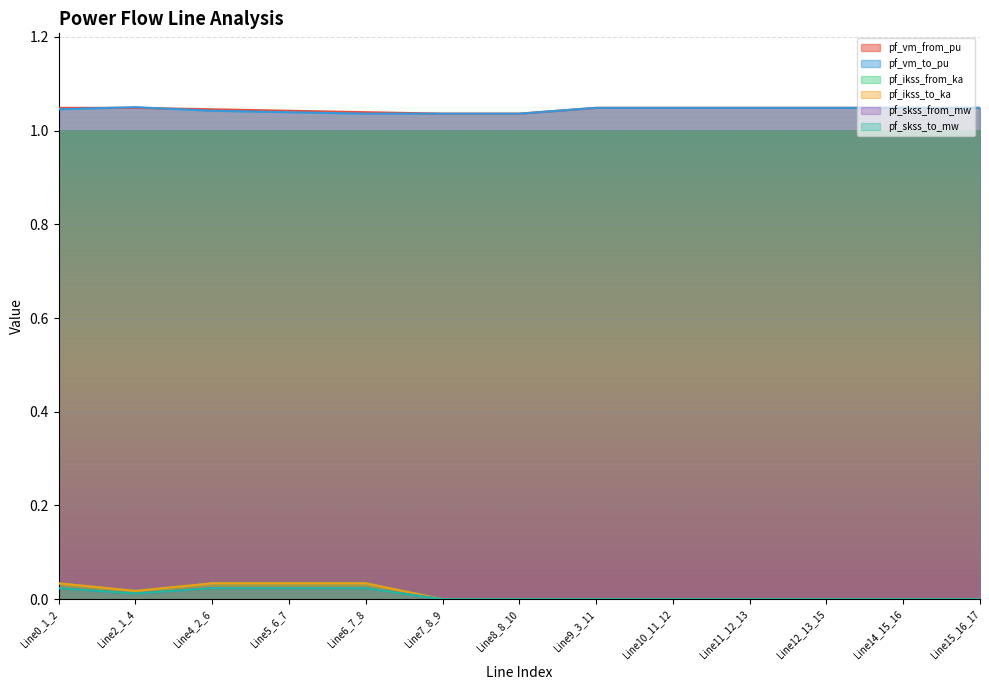

Does the chart display data point markers on the line(s)?

No